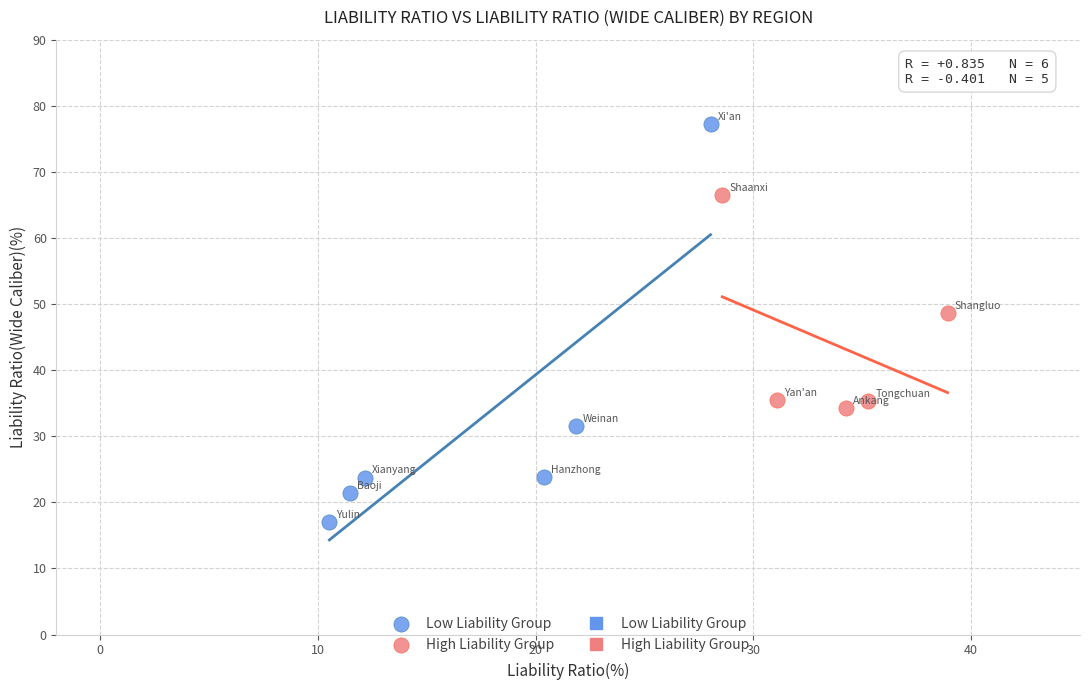

Which series reaches the minimum Y coordinate?

Low Liability Group